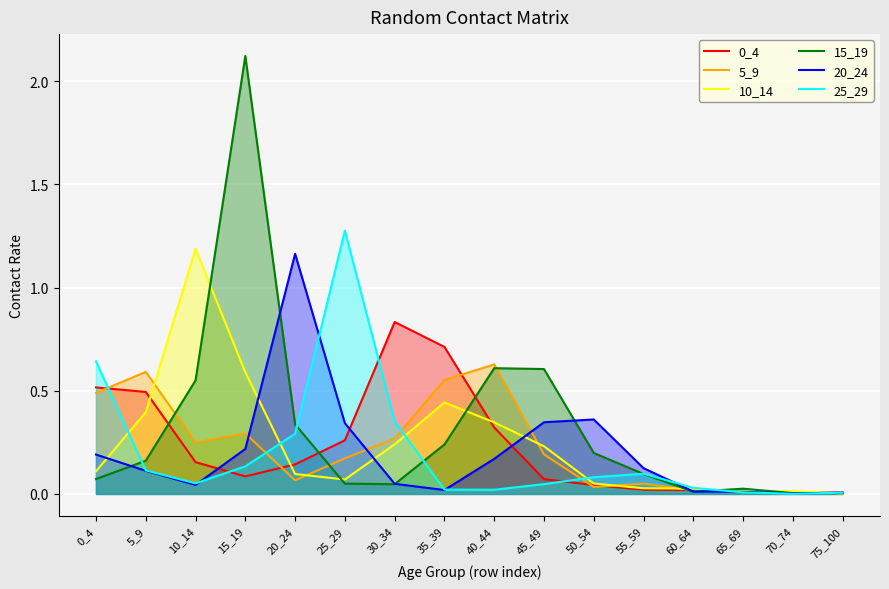

Reading left to right, transcribe all the data shown in this chart.

0_4: 0_4=0.5	5_9=0.5	10_14=0.2	15_19=0.1	20_24=0.1	25_29=0.3	30_34=0.8	35_39=0.7	40_44=0.3	45_49=0.1	50_54=0.0	55_59=0.0	60_64=0.0	65_69=0.0	70_74=0.0	75_100=0.0
5_9: 0_4=0.5	5_9=0.6	10_14=0.2	15_19=0.3	20_24=0.1	25_29=0.2	30_34=0.3	35_39=0.6	40_44=0.6	45_49=0.2	50_54=0.0	55_59=0.0	60_64=0.0	65_69=0.0	70_74=0.0	75_100=0.0
10_14: 0_4=0.1	5_9=0.4	10_14=1.2	15_19=0.6	20_24=0.1	25_29=0.1	30_34=0.2	35_39=0.4	40_44=0.3	45_49=0.2	50_54=0.1	55_59=0.0	60_64=0.0	65_69=0.0	70_74=0.0	75_100=0.0
15_19: 0_4=0.1	5_9=0.2	10_14=0.5	15_19=2.1	20_24=0.3	25_29=0.0	30_34=0.0	35_39=0.2	40_44=0.6	45_49=0.6	50_54=0.2	55_59=0.1	60_64=0.0	65_69=0.0	70_74=0.0	75_100=0.0
20_24: 0_4=0.2	5_9=0.1	10_14=0.0	15_19=0.2	20_24=1.2	25_29=0.3	30_34=0.0	35_39=0.0	40_44=0.2	45_49=0.3	50_54=0.4	55_59=0.1	60_64=0.0	65_69=0.0	70_74=0.0	75_100=0.0
25_29: 0_4=0.6	5_9=0.1	10_14=0.1	15_19=0.1	20_24=0.3	25_29=1.3	30_34=0.4	35_39=0.0	40_44=0.0	45_49=0.0	50_54=0.1	55_59=0.1	60_64=0.0	65_69=0.0	70_74=0.0	75_100=0.0